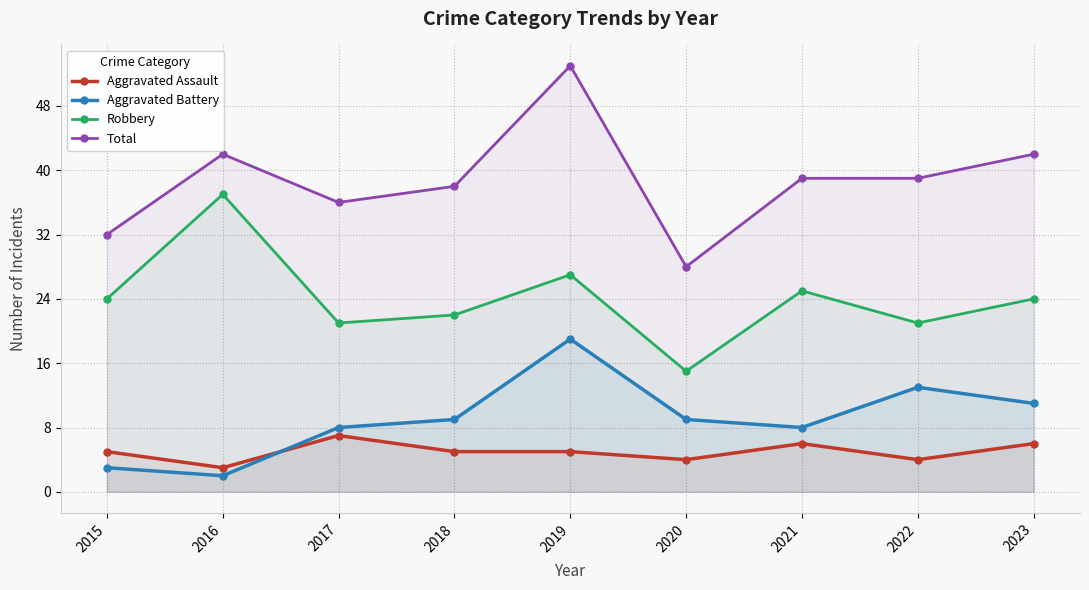

What is the difference between the highest and lowest values at 2020?

24